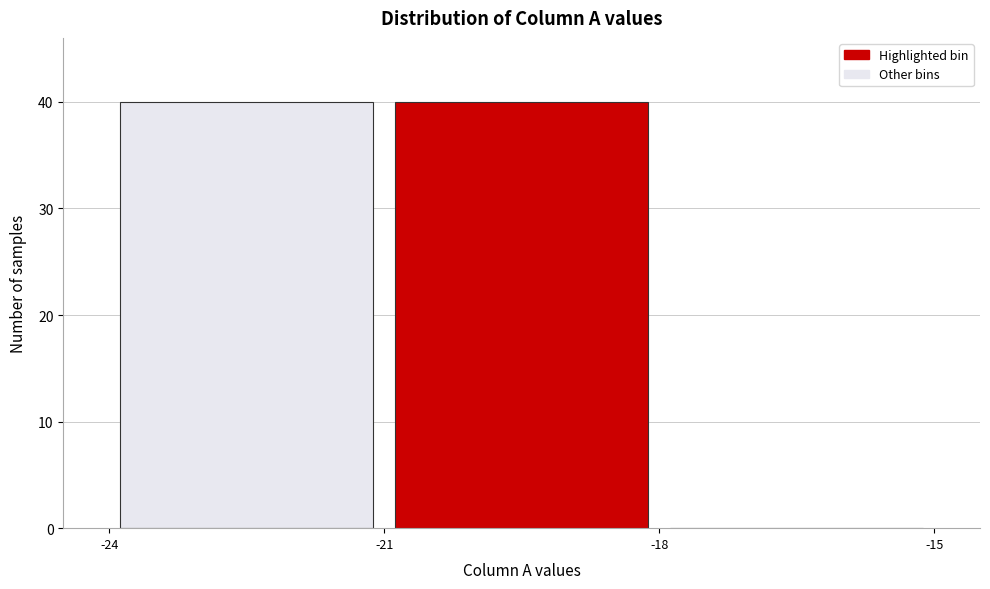

What is the height of the bar covering -24 to -21 on the x-axis? The values are not printed on the chart, so give them approximately, as read against the axis.

40